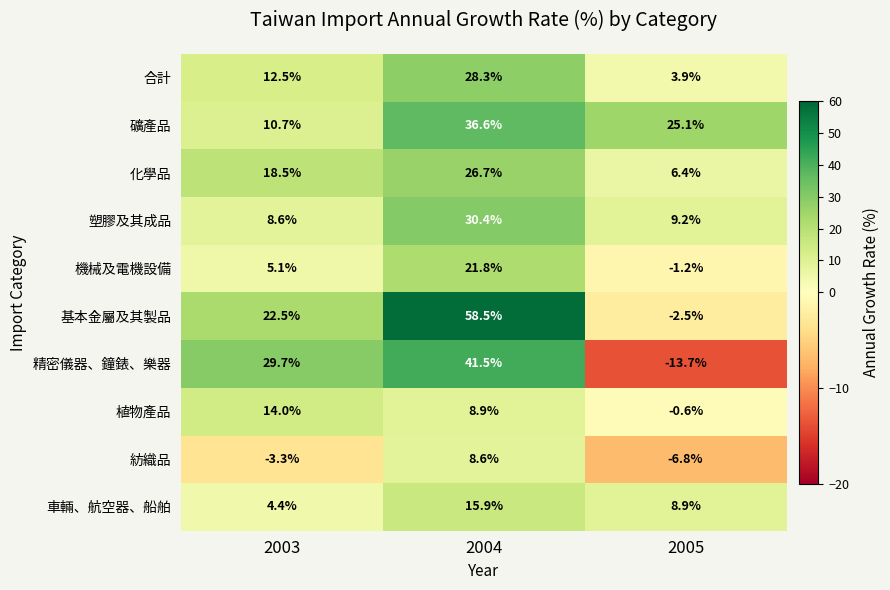

Which category has the lowest value across all series?

2005